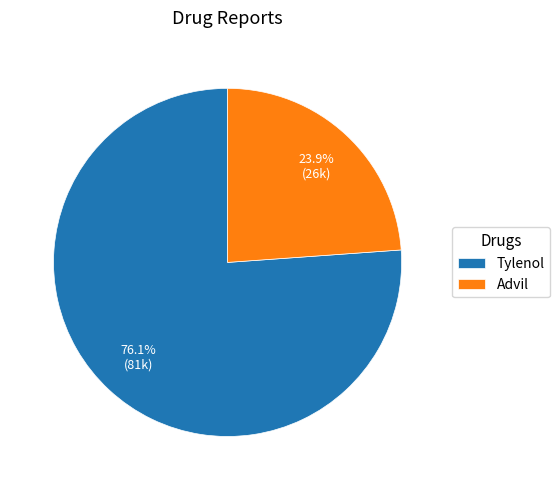

Which category has the smallest portion of the pie?

Advil